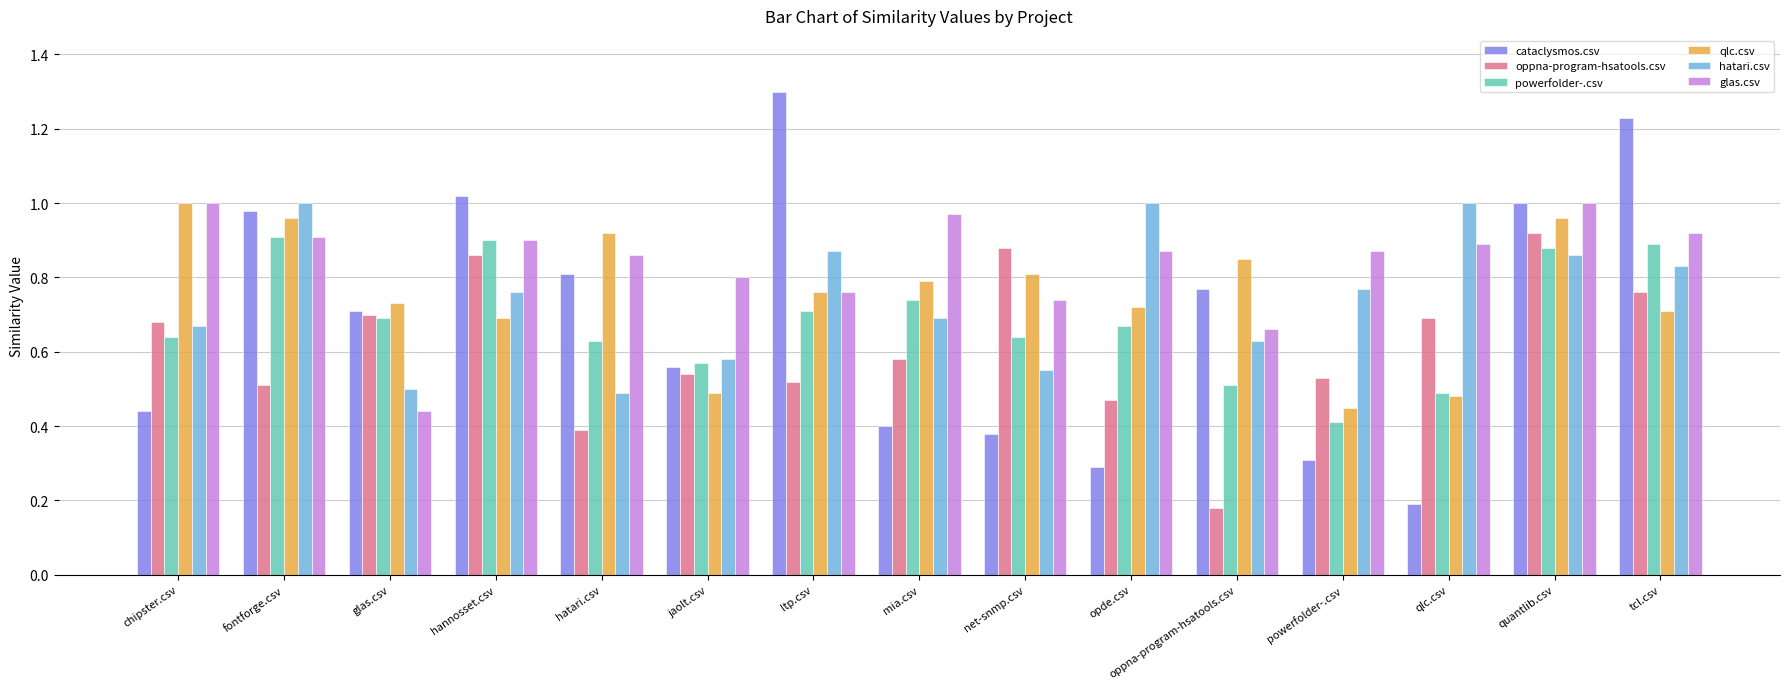

Is it true that qlc.csv equals 0.4 at opde.csv?

False